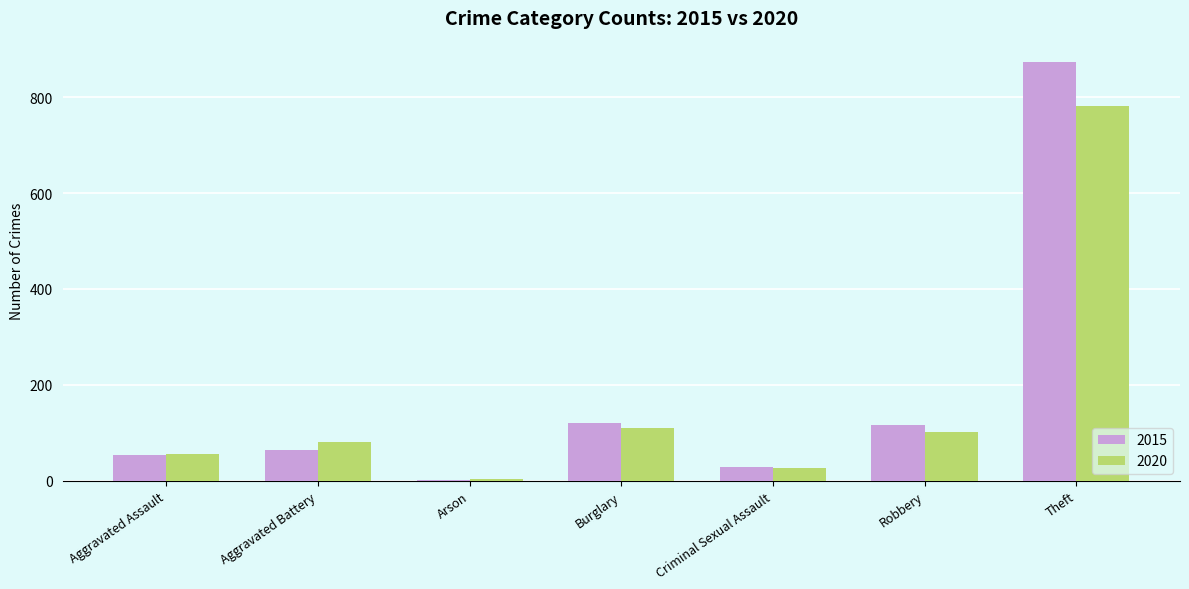

Is it true that 2015 equals 594 at Theft?

False